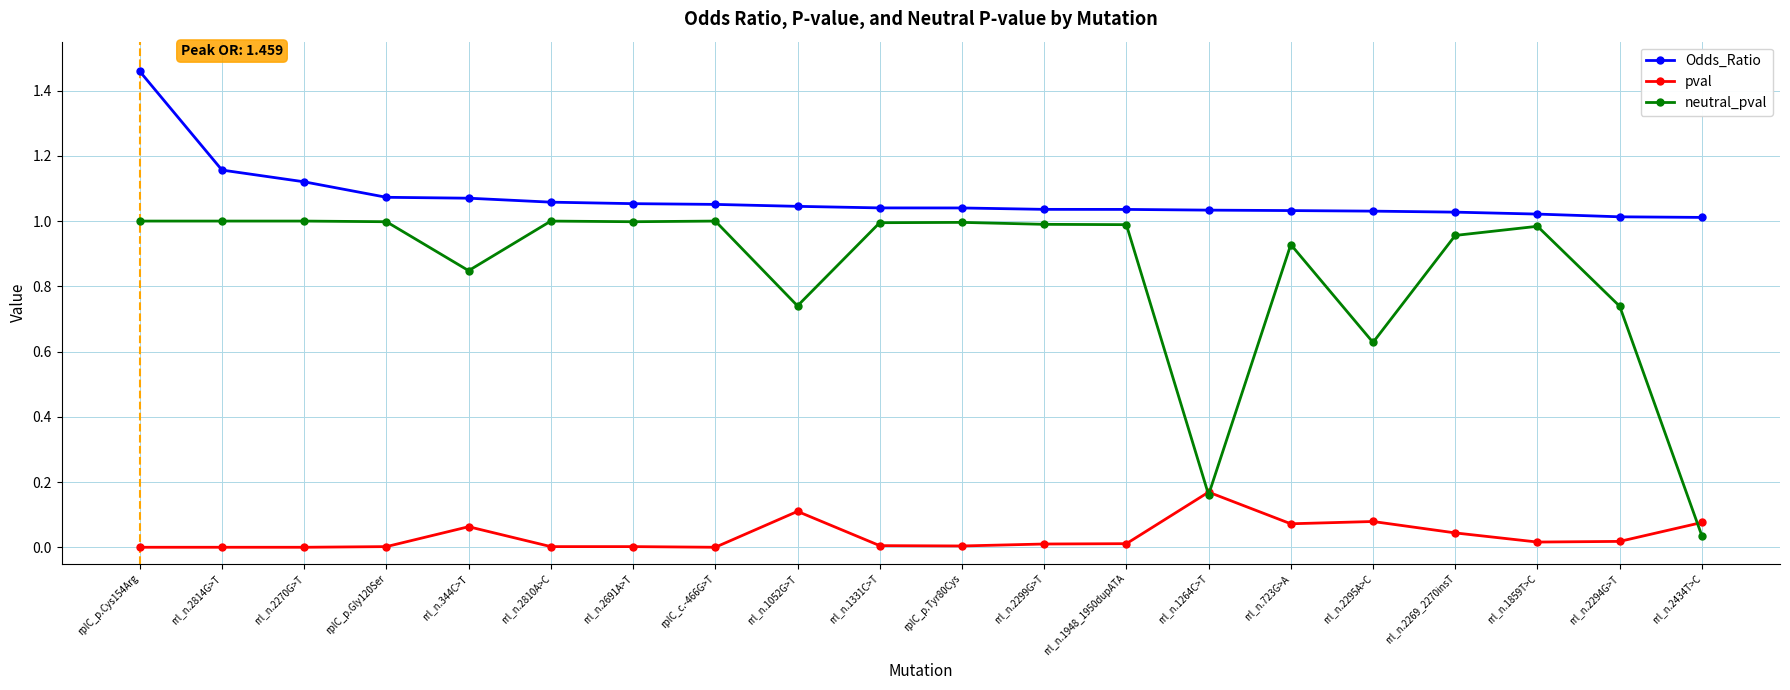

What is the total value across all series at rrl_n.2299G>T?

2.0